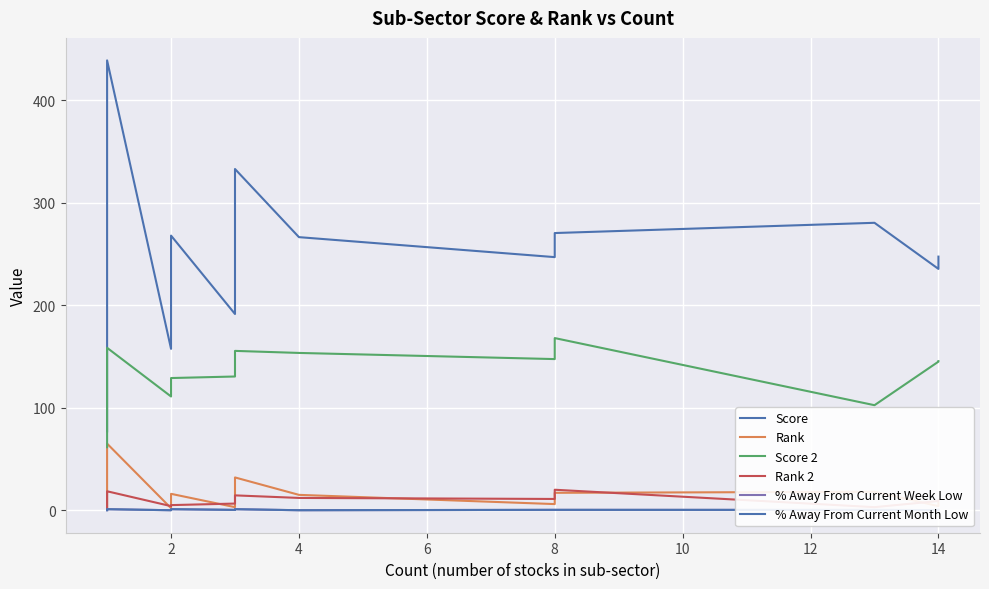

What is the difference between the second highest and minimum values in the Rank series?

37.5